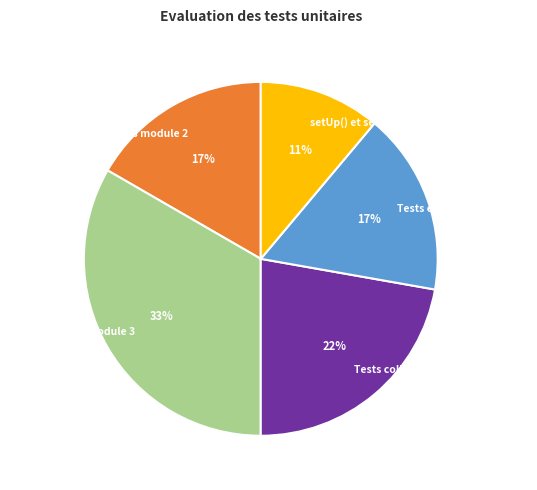

To the nearest percent, what is the difference between the largest and smallest slice percentages?

22%